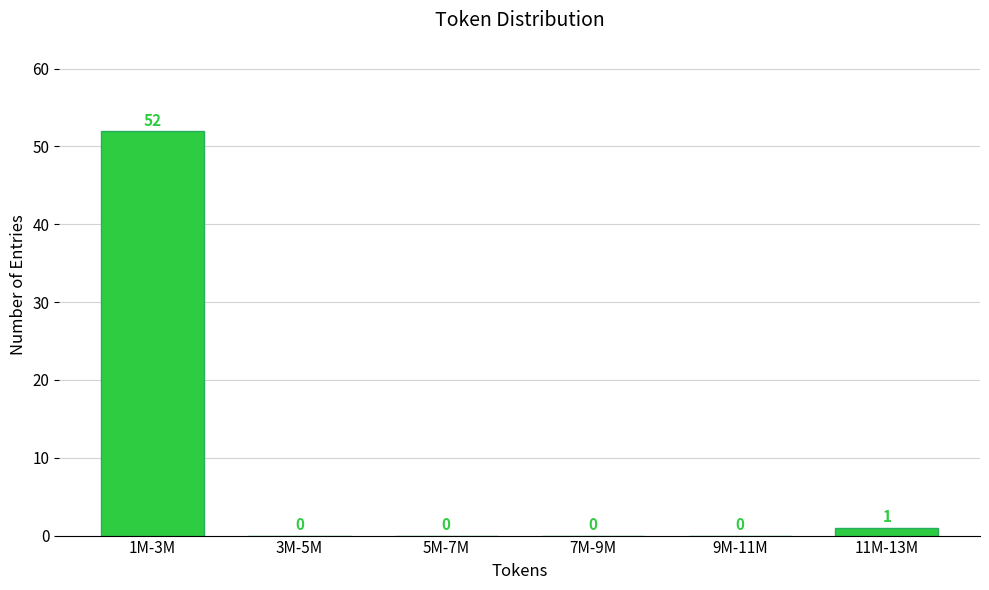

Reading left to right, what are all the values shown in this chart?

1M-3M=52	3M-5M=0	5M-7M=0	7M-9M=0	9M-11M=0	11M-13M=1